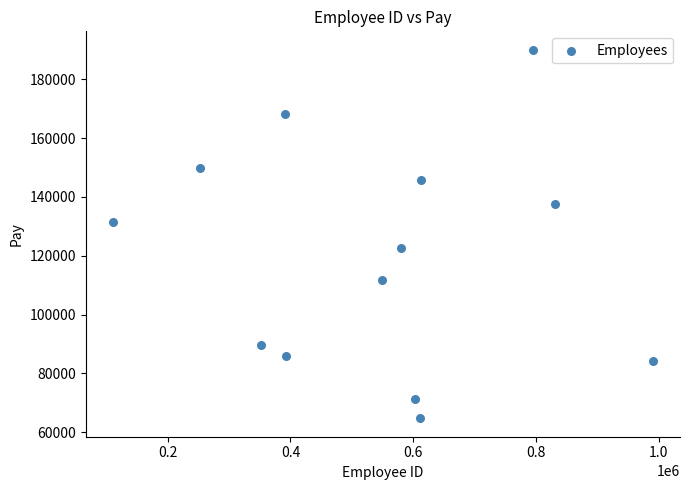

What is the range of Y values (max minus min)?

125267